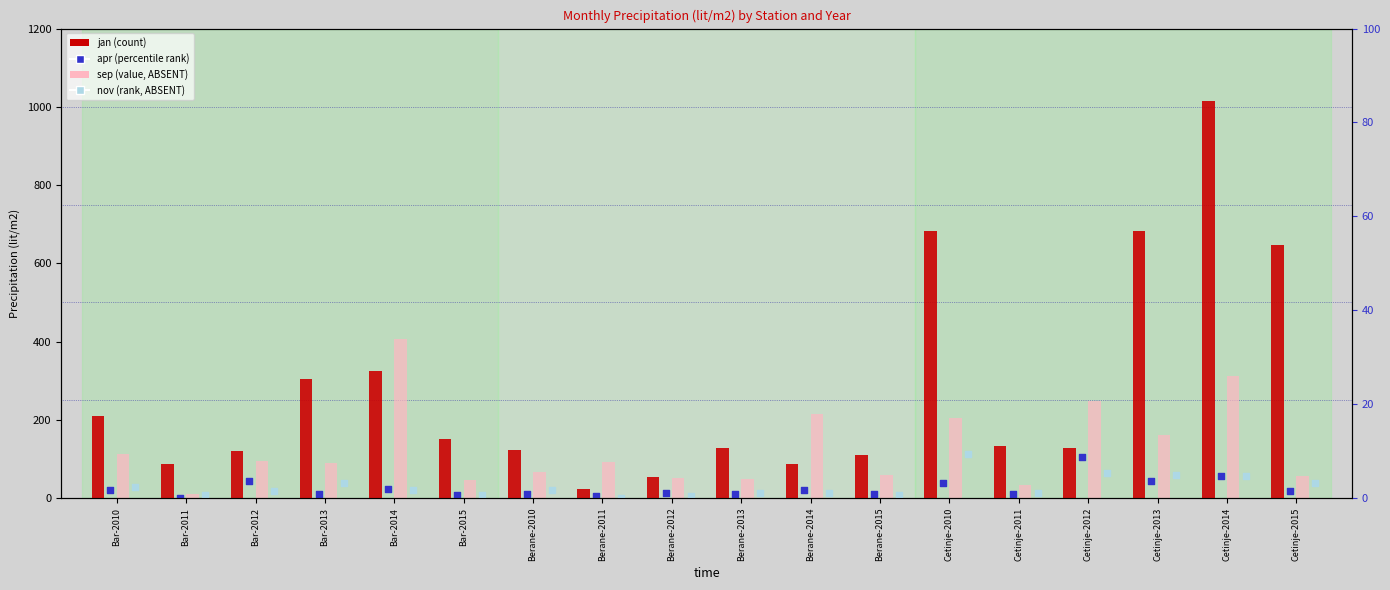

Which series has the widest spread of Y values?

jan